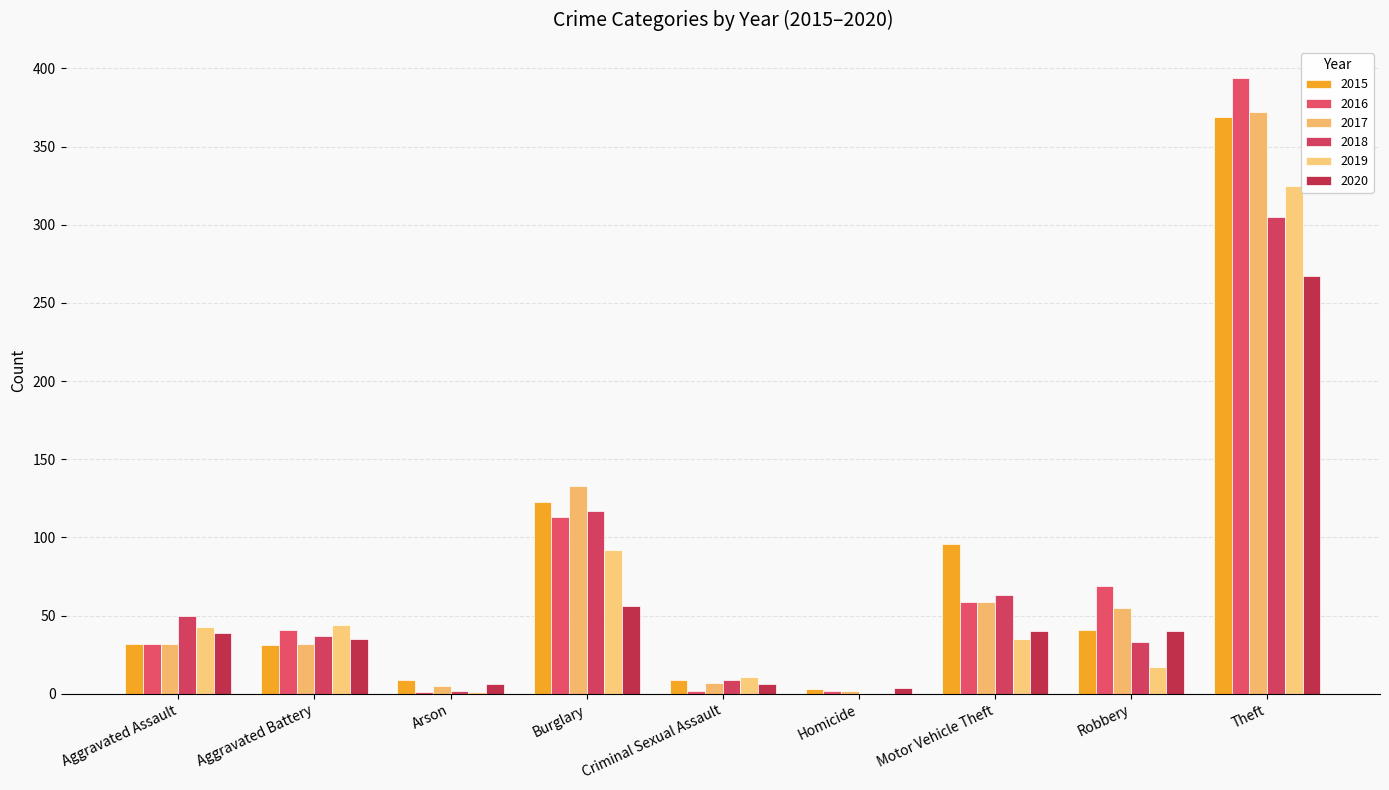

Is it true that 2017 equals 1 at Homicide?

False